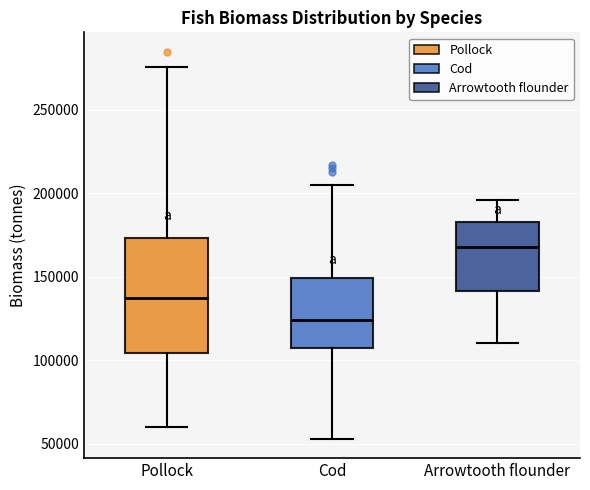

Which box is the tallest, from its lower edge to its upper edge?

Pollock